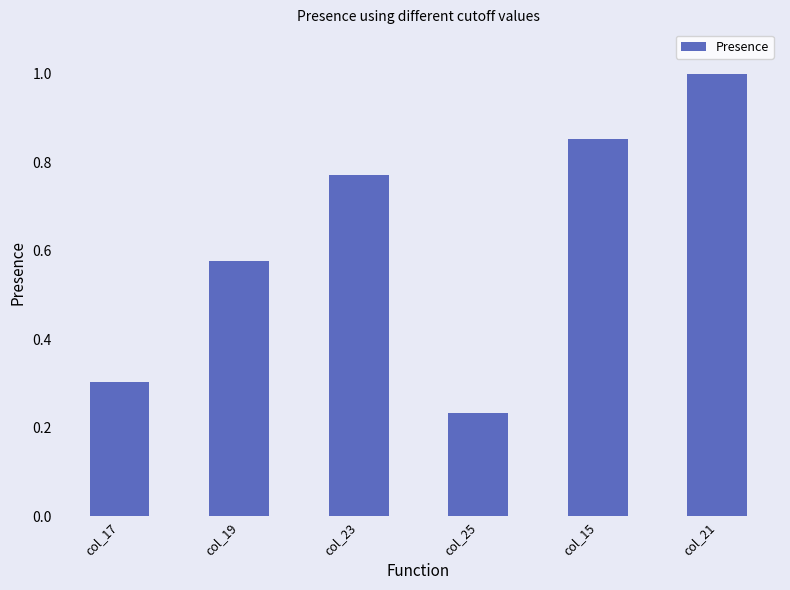

What position from the right is col_21?

1